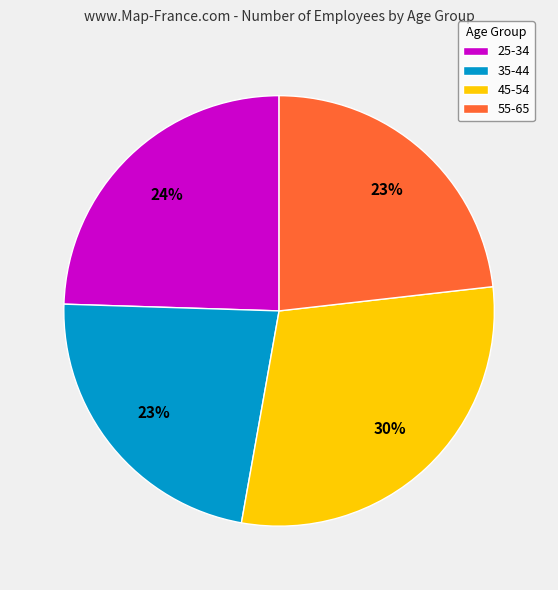

Do 45-54 and 25-34 together represent more than half of the pie?

Yes